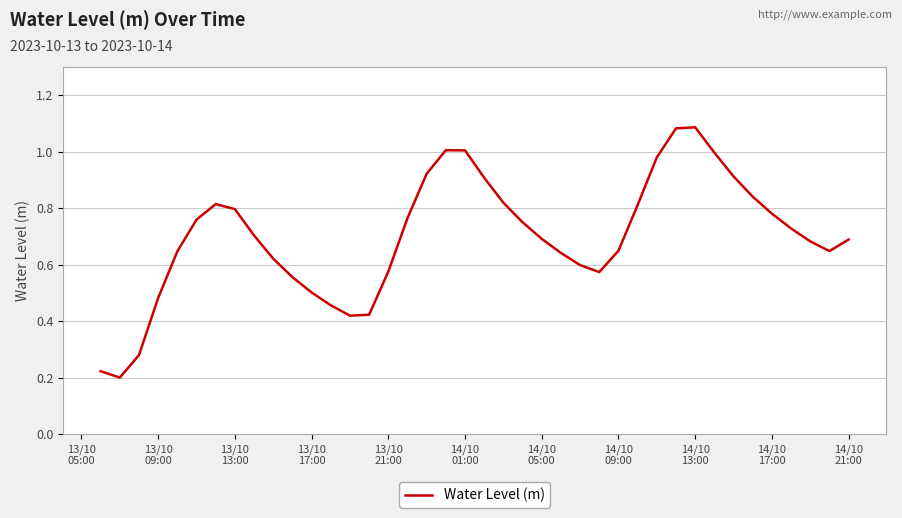

How many lines are shown in the chart?

1